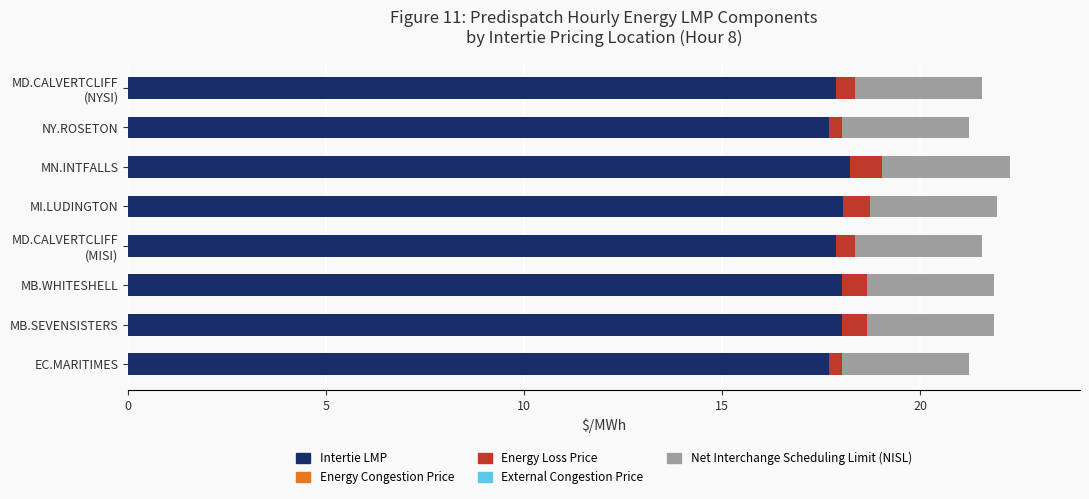

What is the total value across all series at MB.SEVENSISTERS?

21.9